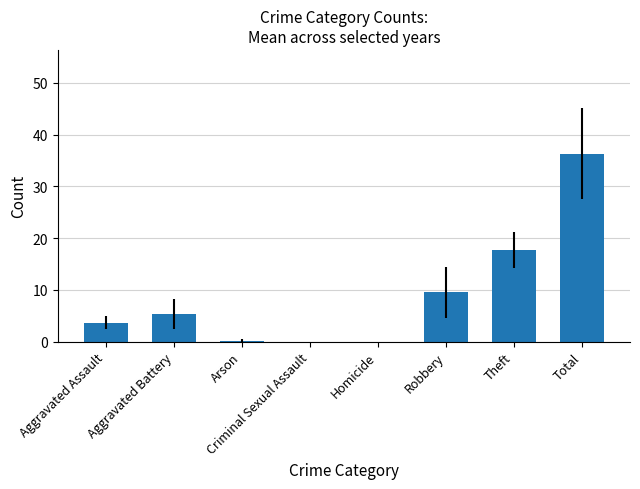

The value at Aggravated Battery is 5.3. True or false?

True